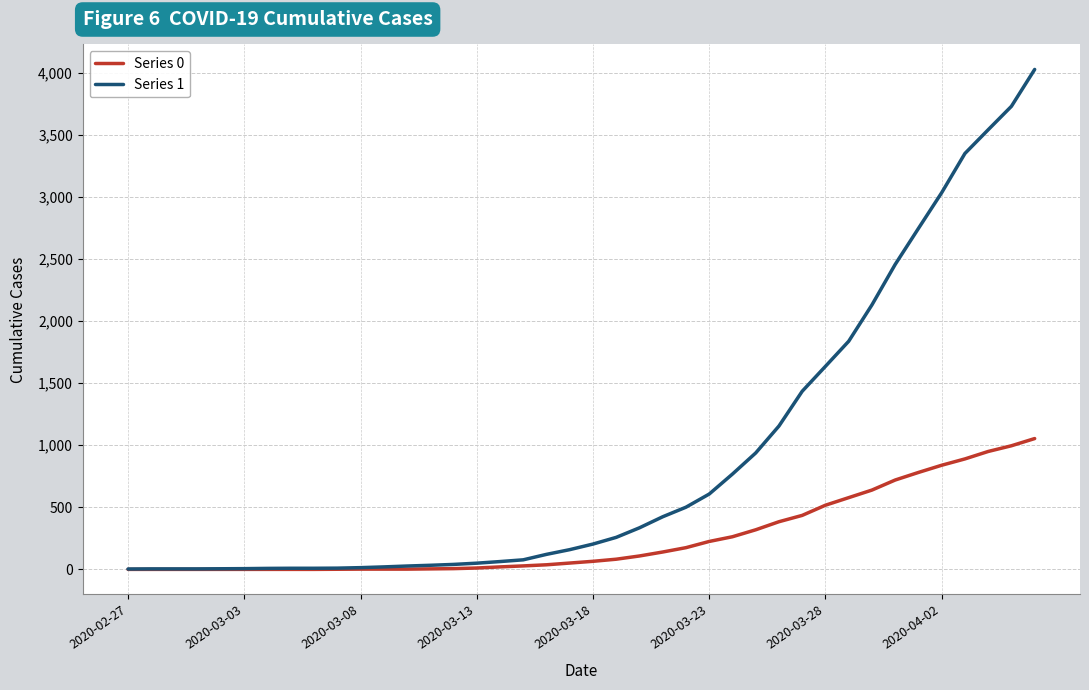

Rank the series by their maximum value, from highest to lowest.

Series 1, Series 0